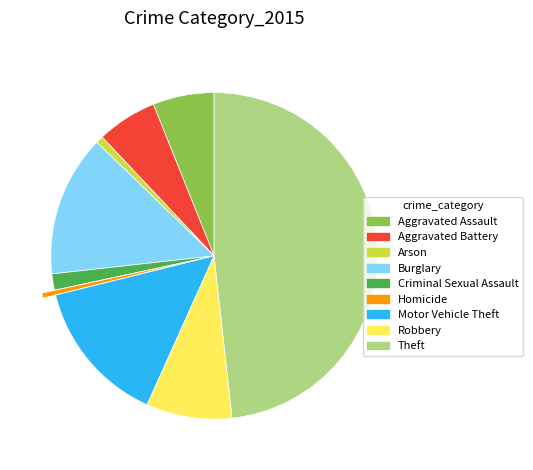

True or false: Aggravated Assault accounts for 13% of the total.

False